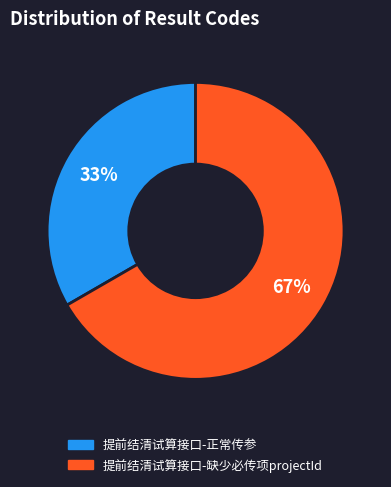

Is it true that 提前结清试算接口-正常传参 is 33% of the pie?

True